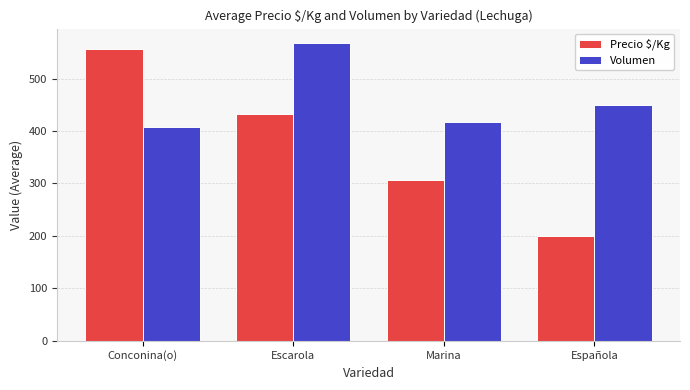

Count the number of data series in this chart.

2